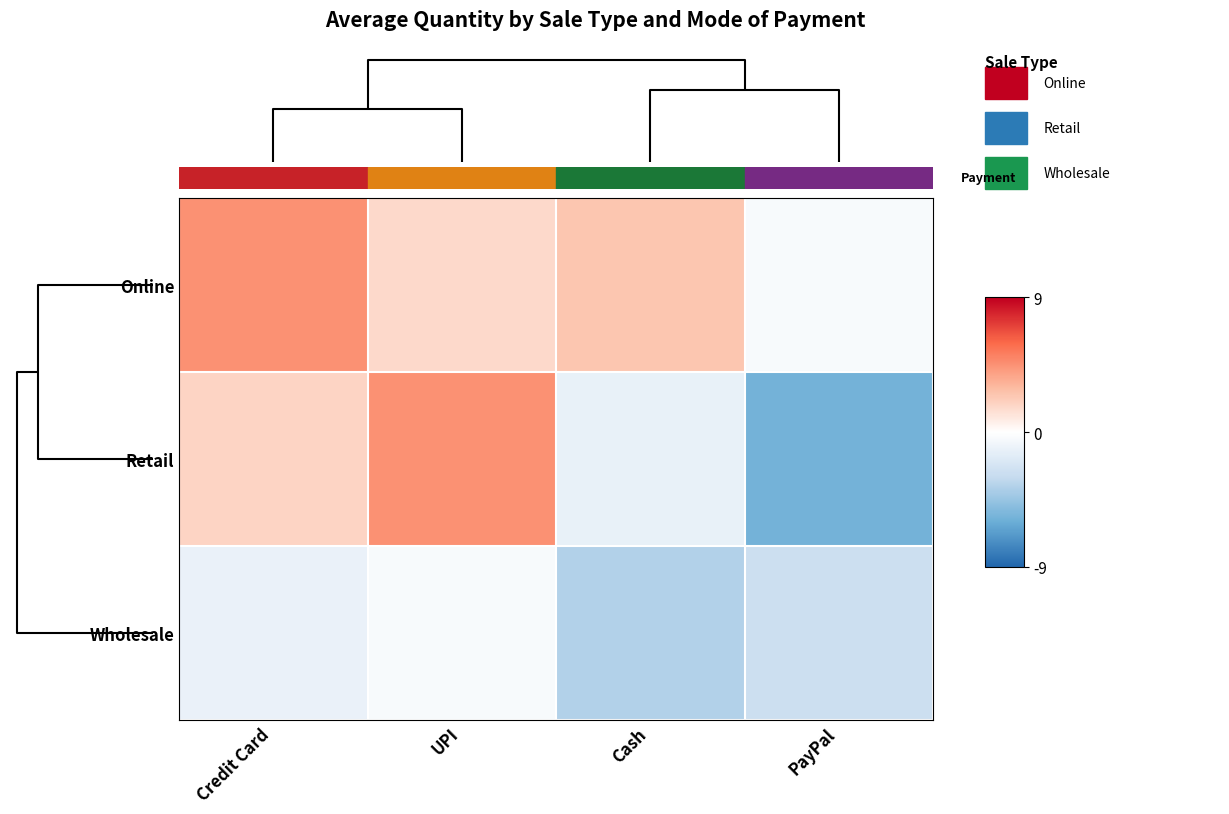

At how many categories does at least one series exceed 1?

3